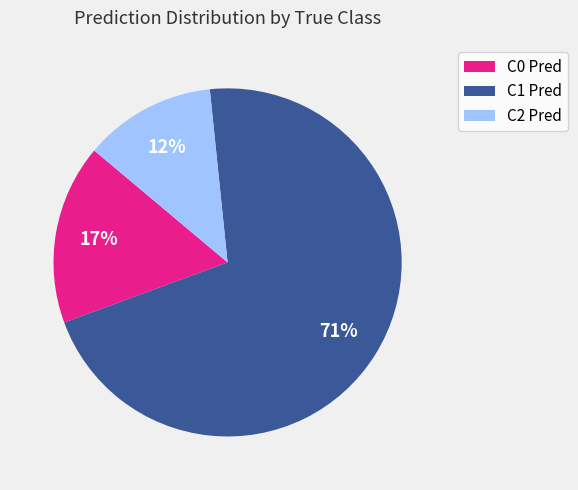

Do C2 Pred and C0 Pred together represent more than half of the pie?

No